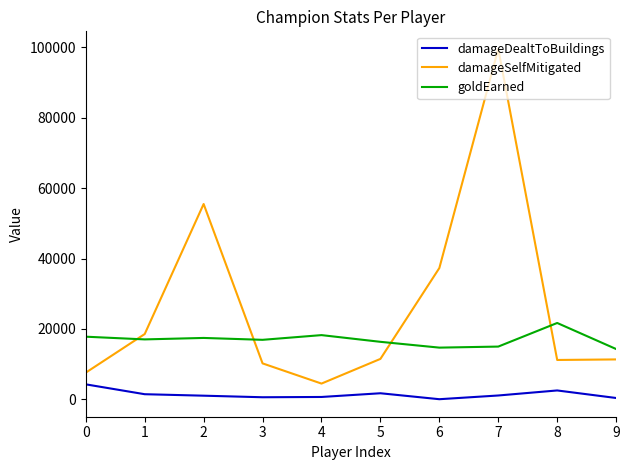

At which category is the sum across all series the highest?

7